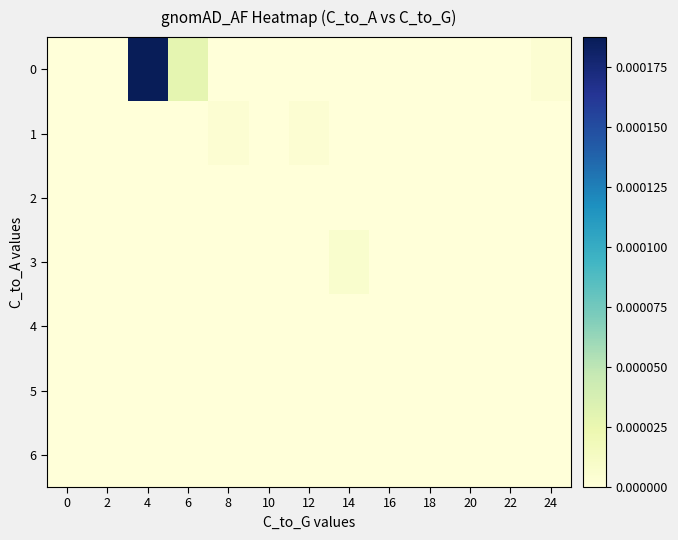

How many data points does each series have?

13